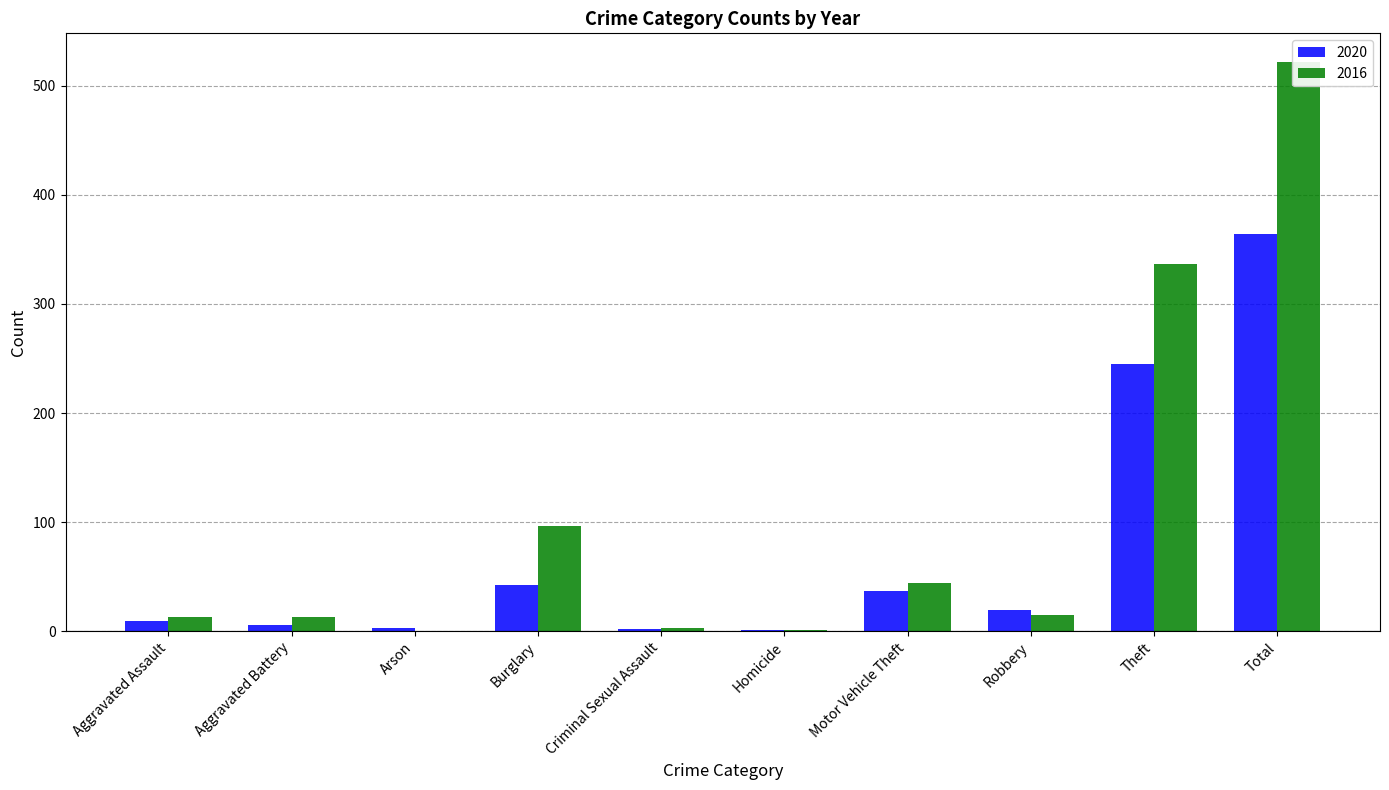

What position from the left is Robbery?

8